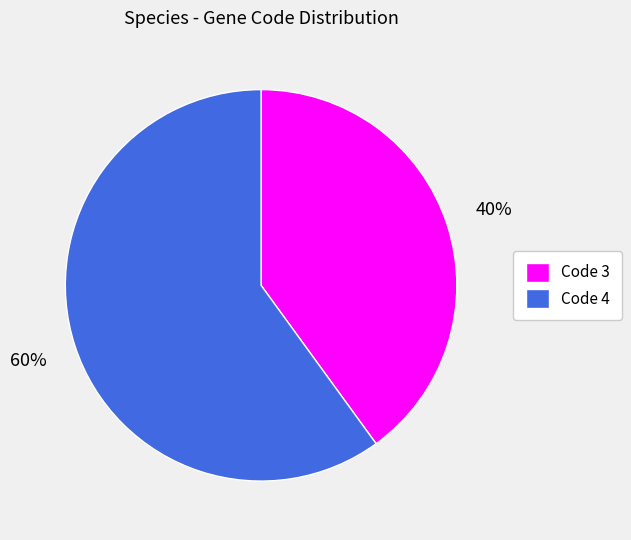

Is there any slice that represents more than half of the pie?

Yes